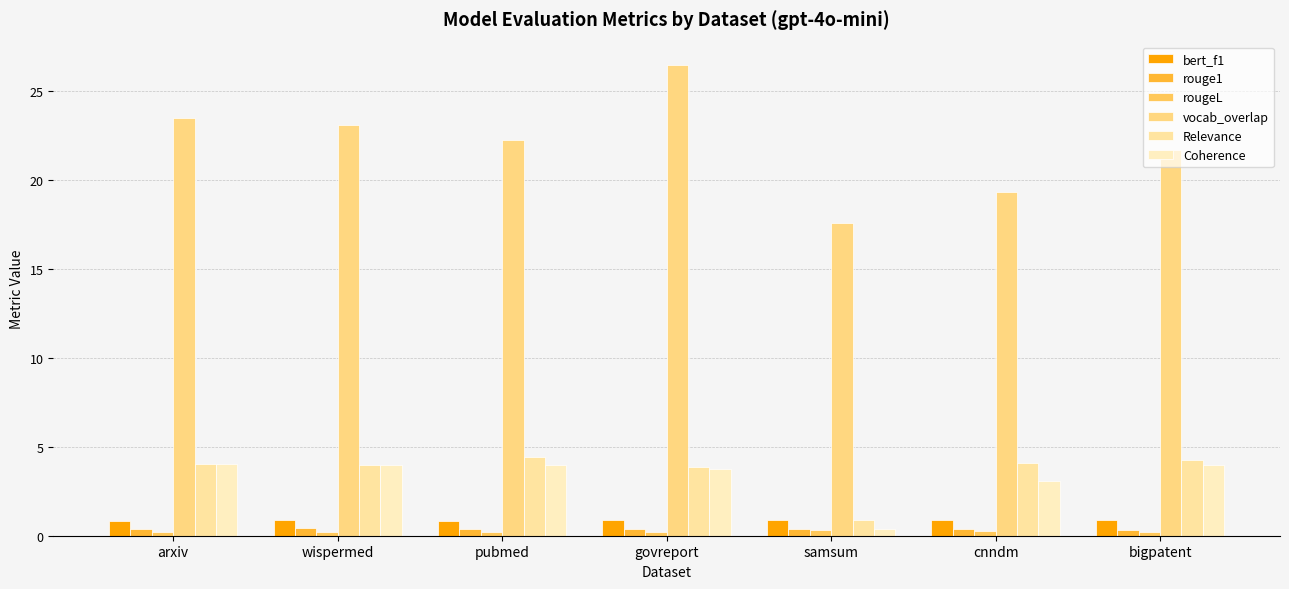

What is the value of the bert_f1 bar at the 7th from the left?

0.9